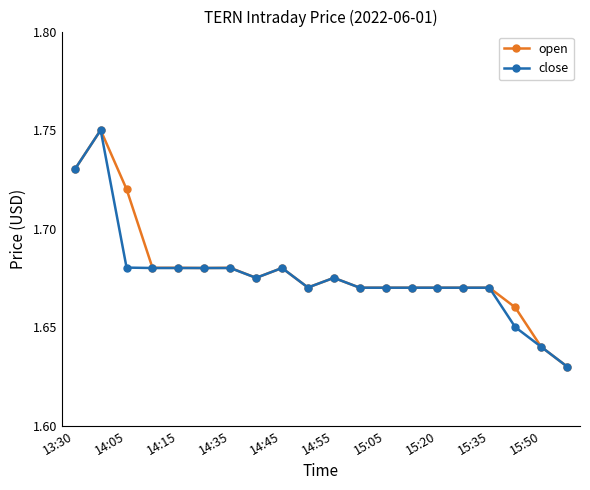

How many open values are between 1 and 2?

20